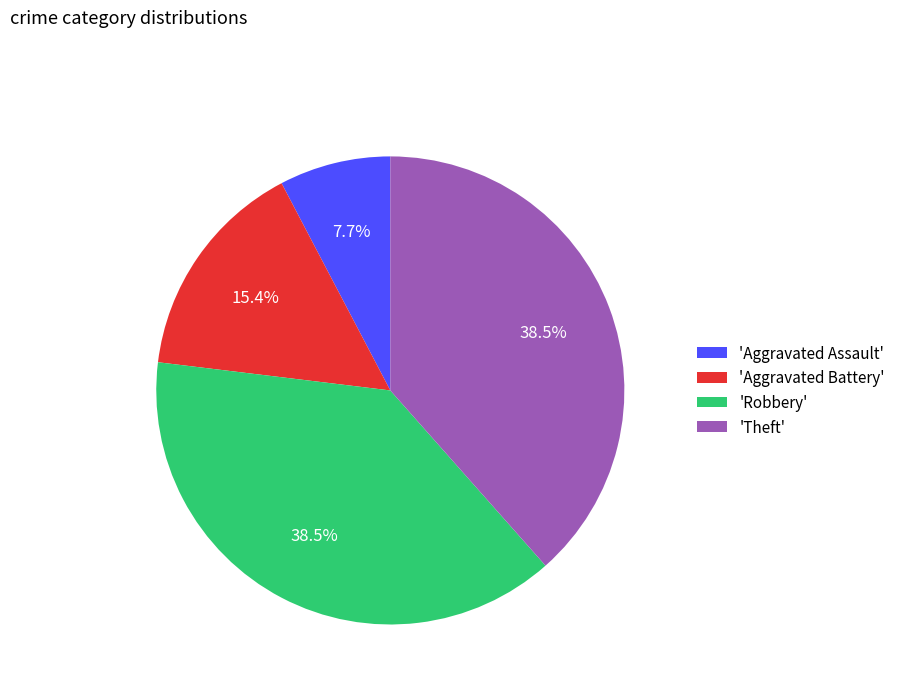

Does any single category account for the majority?

No